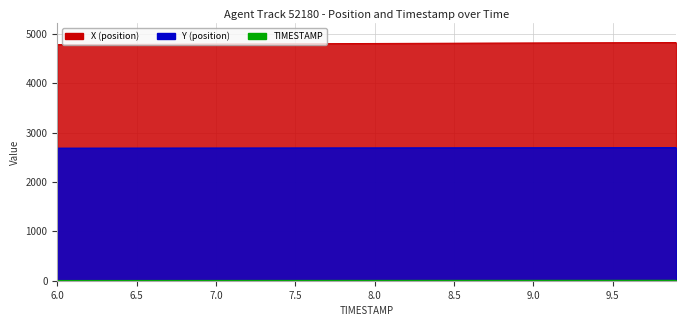

True or false: X and TIMESTAMP cross at least once.

False